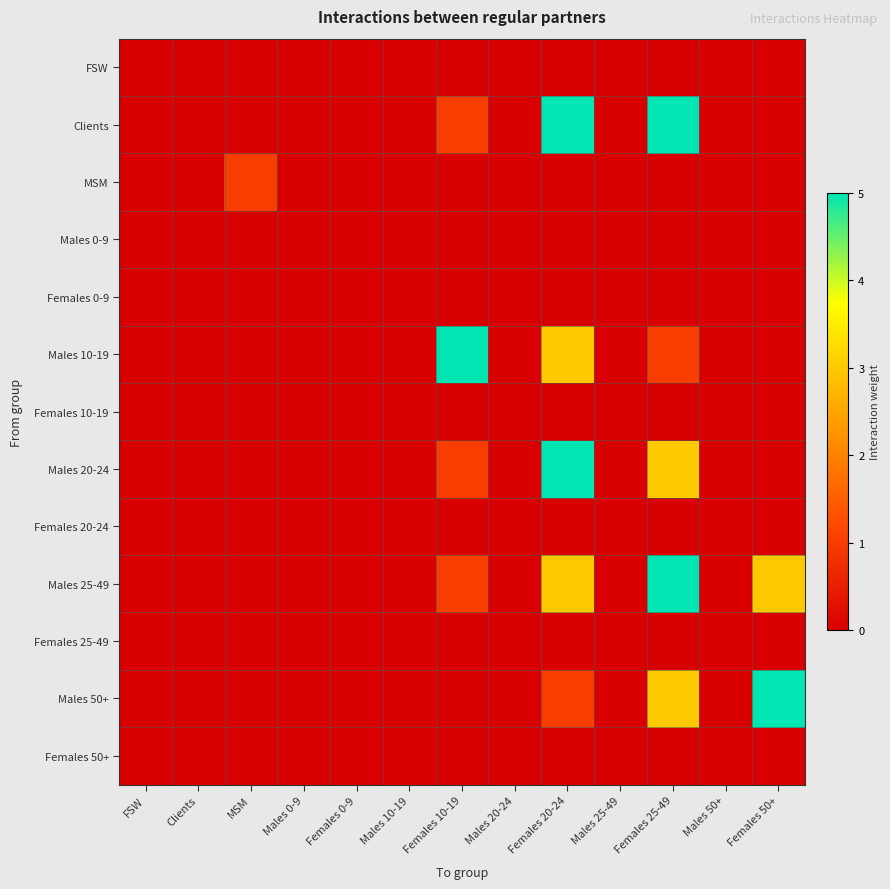

List the series in order of their peak value, highest first.

Clients, Males 10-19, Males 20-24, Males 25-49, Males 50+, MSM, FSW, Males 0-9, Females 0-9, Females 10-19, Females 20-24, Females 25-49, Females 50+